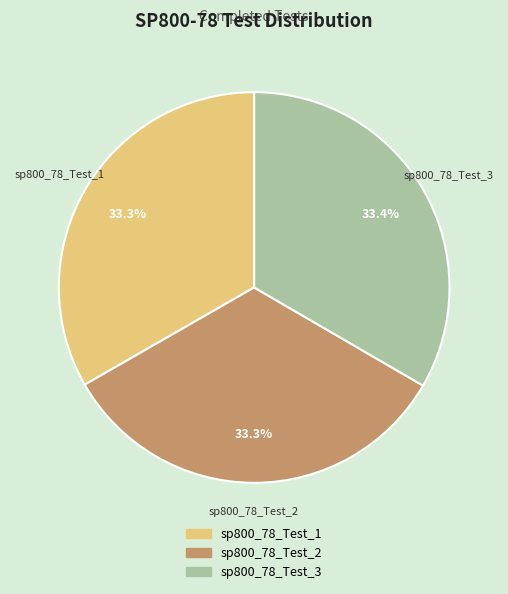

What percentage is the sp800_78_Test_1 slice, to the nearest percent?

33%